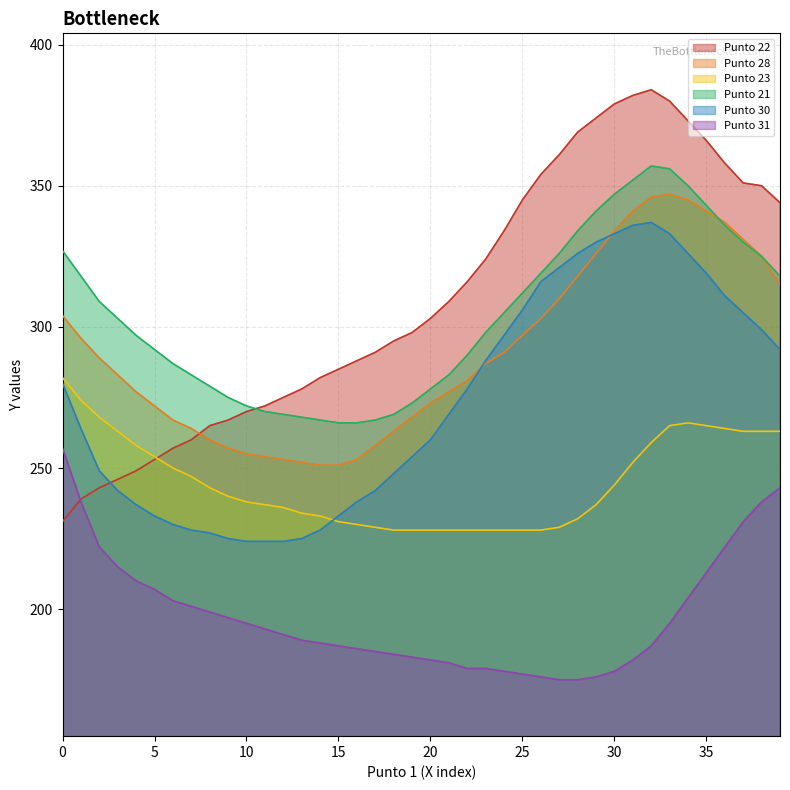

Is it true that Punto 22 equals 350 at 38?

True